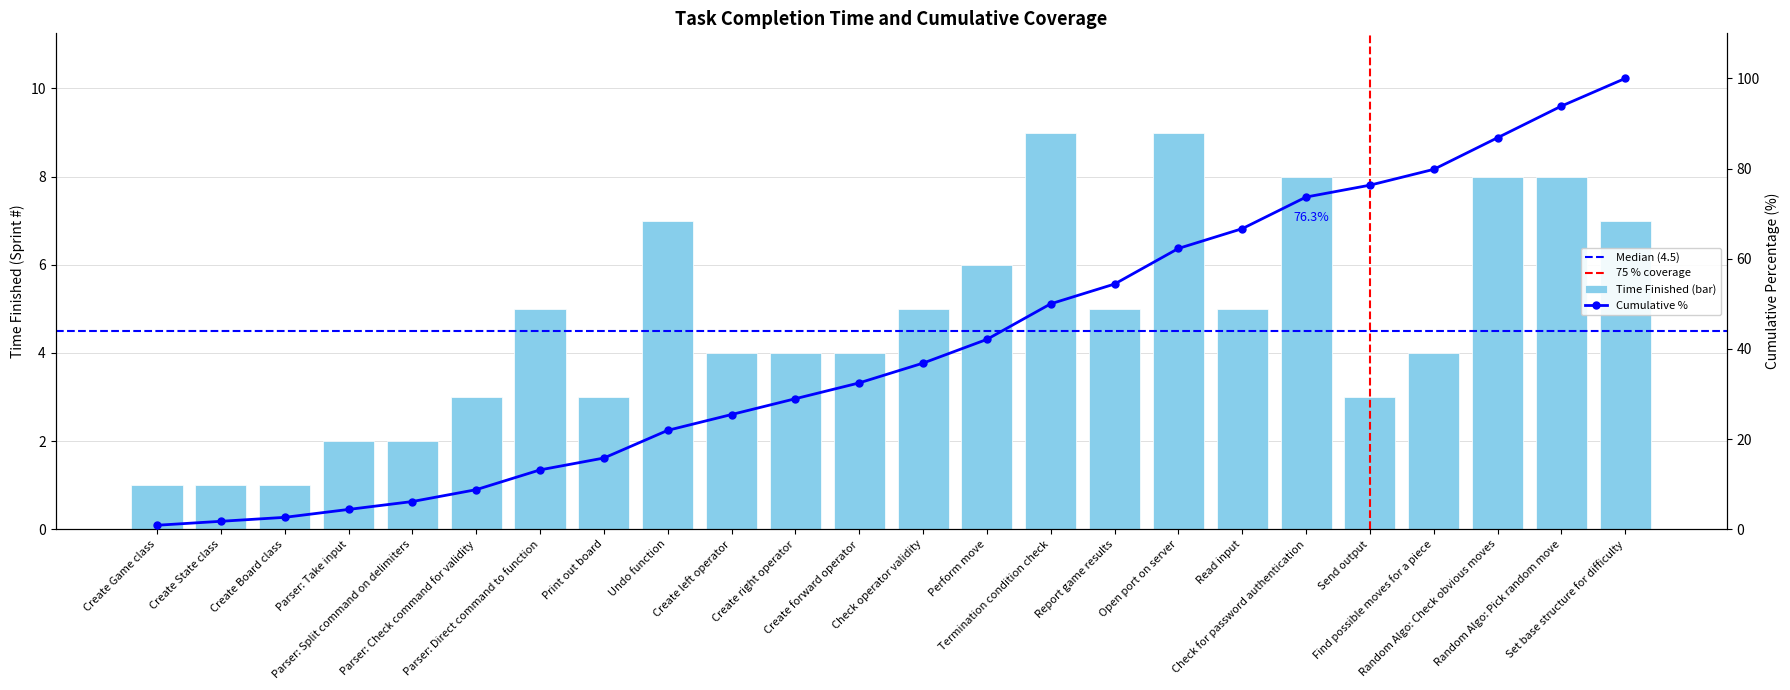

Which category has the highest value across all series?

Termination condition check